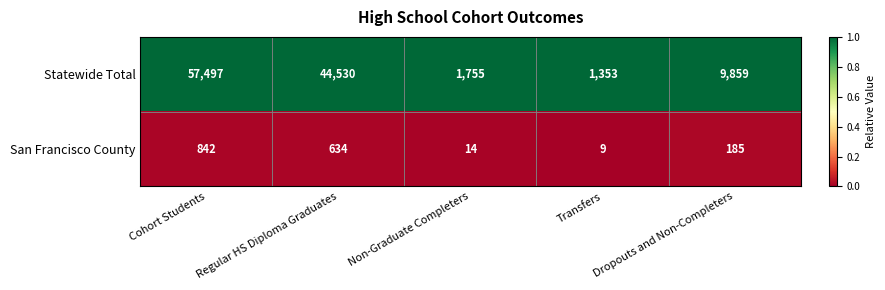

The value of Statewide Total at Dropouts and Non-Completers is 9859. True or false?

True